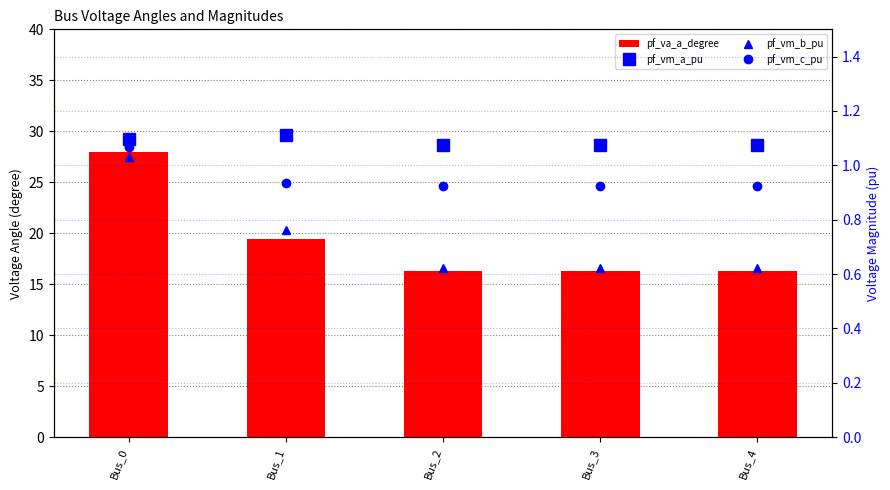

Which category has the lowest value in the pf_vm_a_pu series?

Bus_3